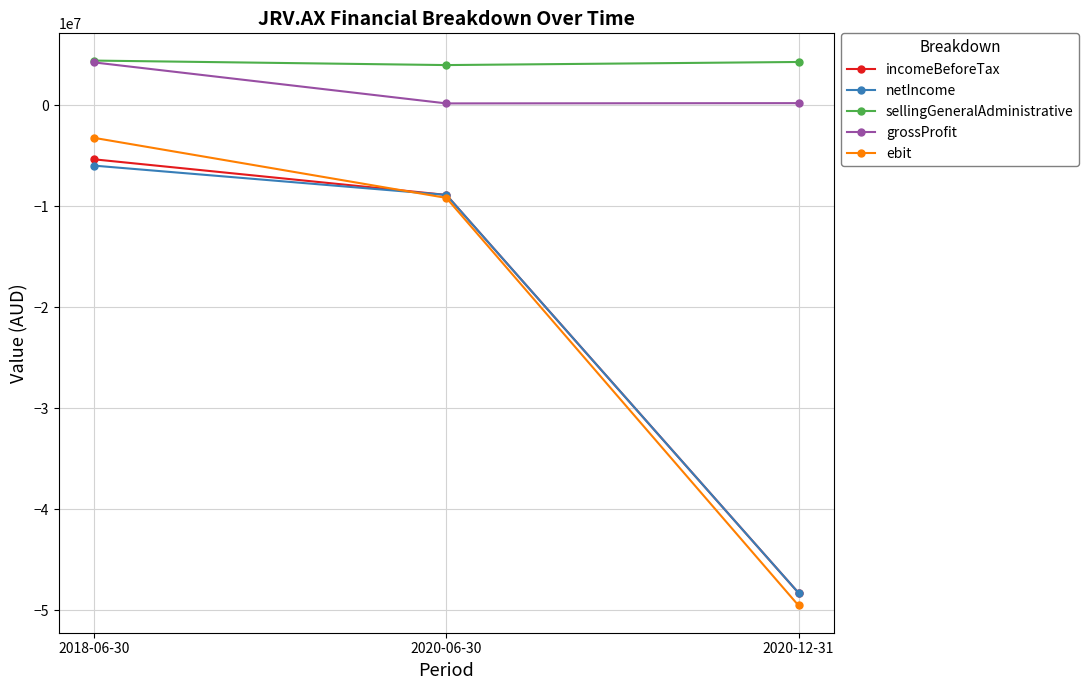

Which series changed the most between 2018-06-30 and 2020-06-30?

ebit